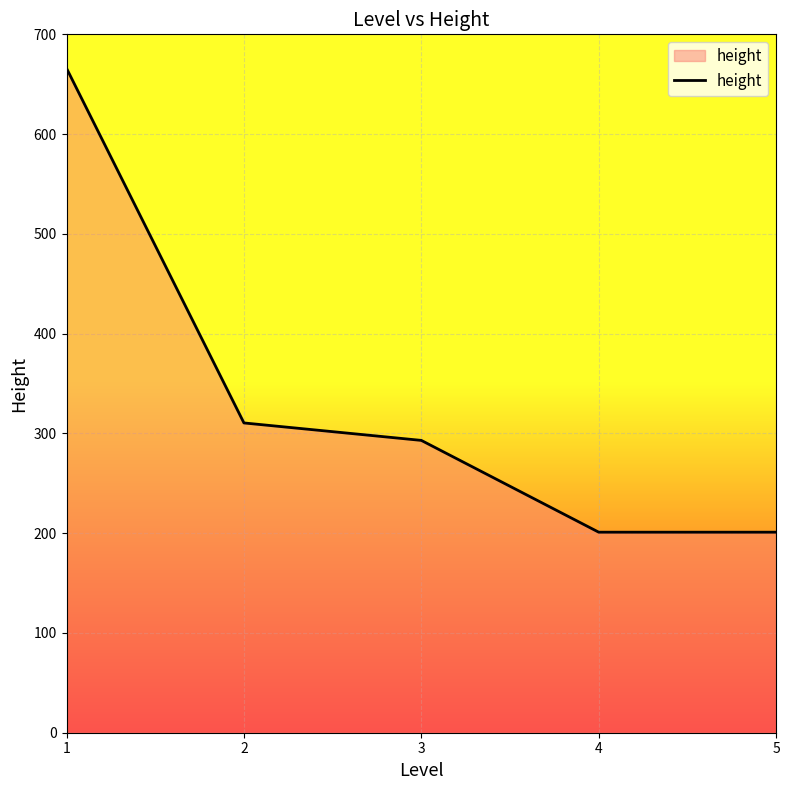

Reading right to left, list all the values displayed in this chart.

5=201.0	4=201.0	3=293.0	2=310.5	1=666.0